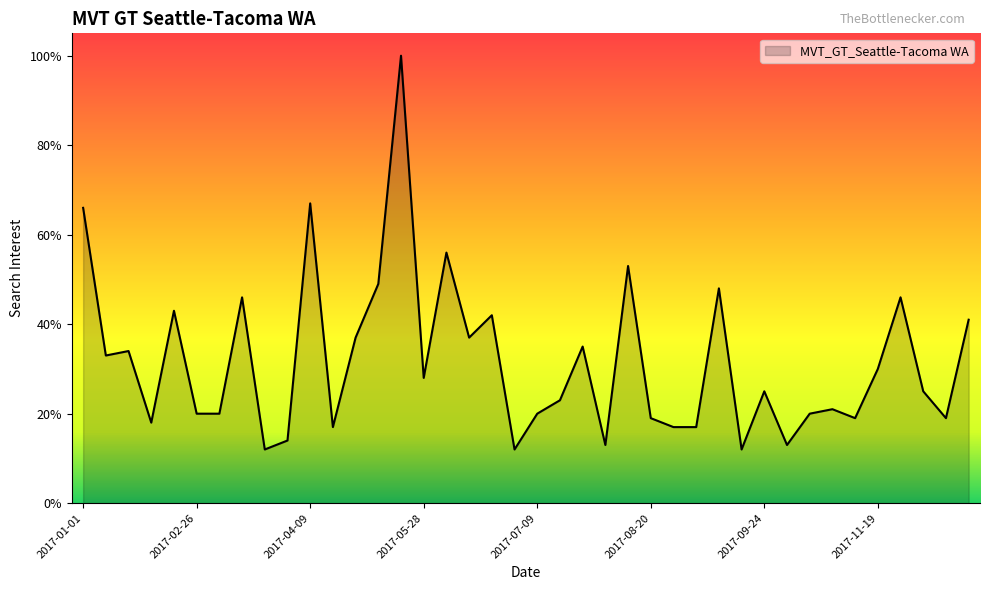

What is the minimum value shown in the chart?

12